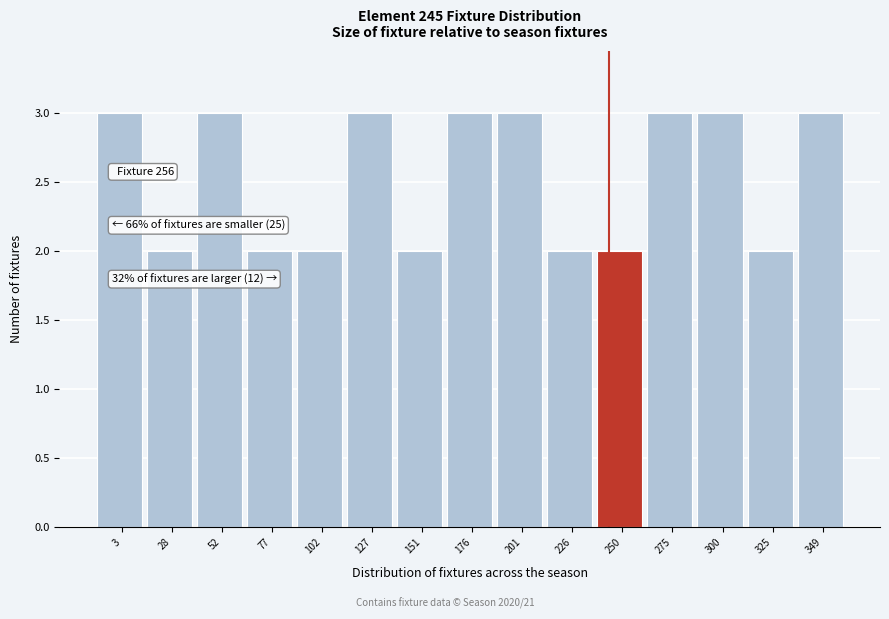

Reading right to left, list all the values displayed in this chart.

3	2	3	3	2	2	3	3	2	3	2	2	3	2	3